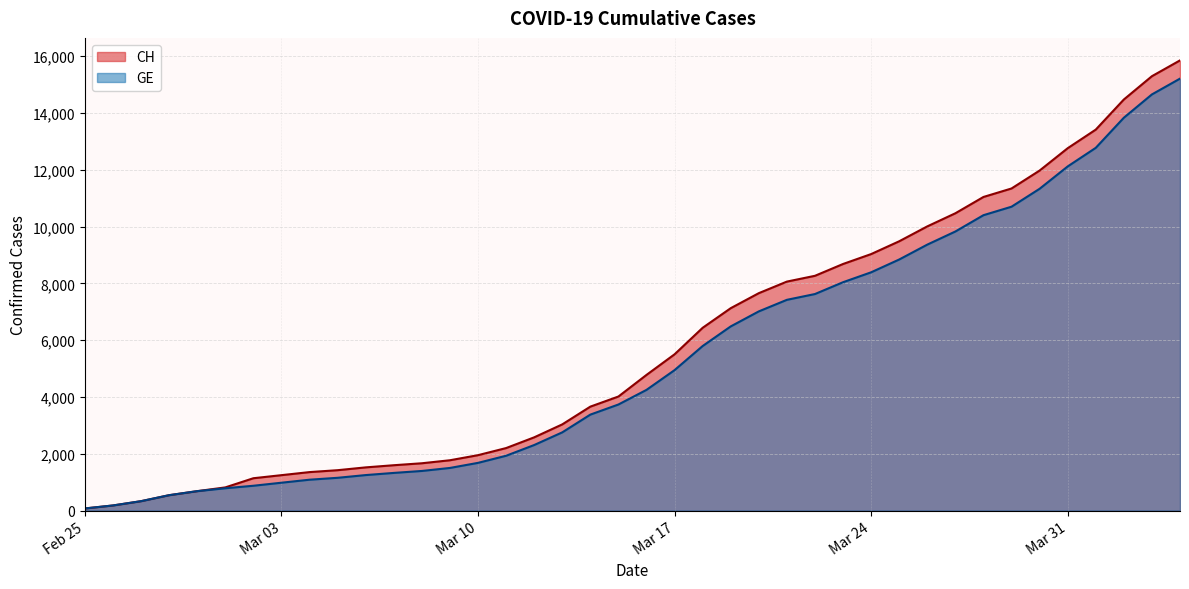

Count the number of categories in the chart.

40